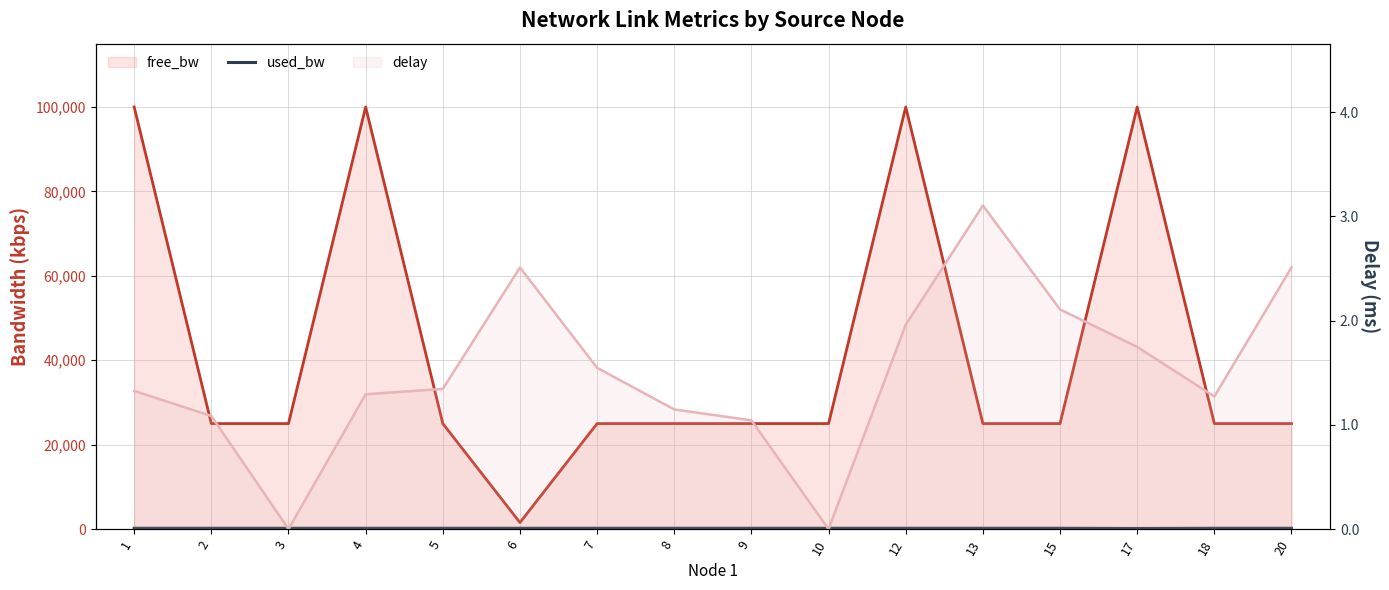

True or false: the data has more than 2 interior local peaks.

True